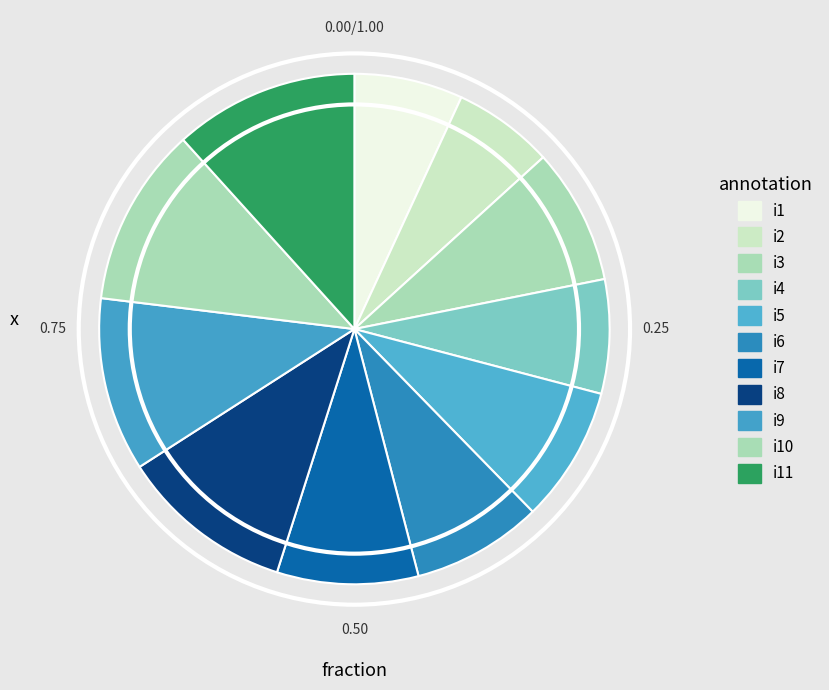

Which slice is the largest?

i11